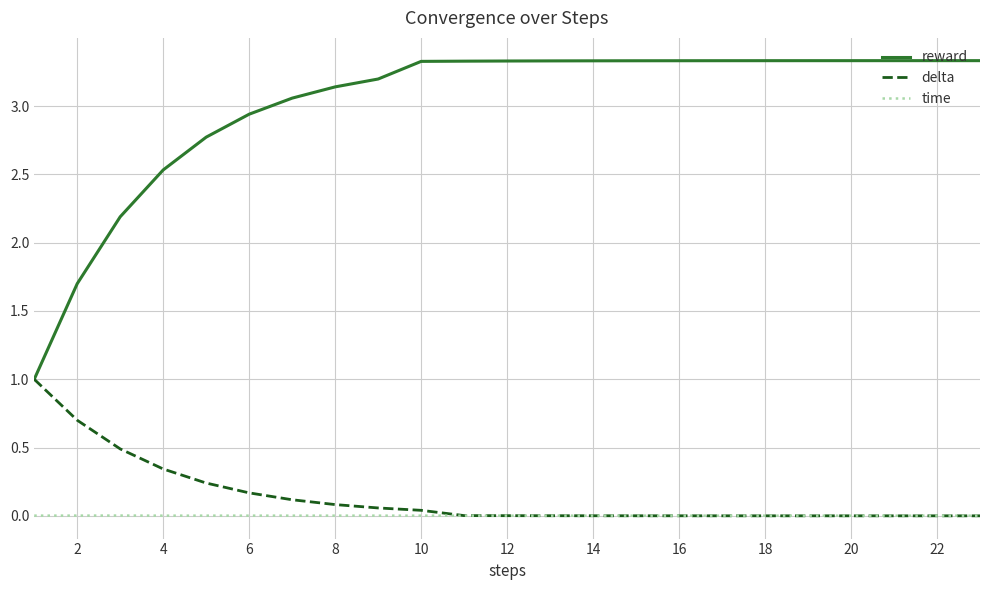

How many times do delta and time cross each other?

1